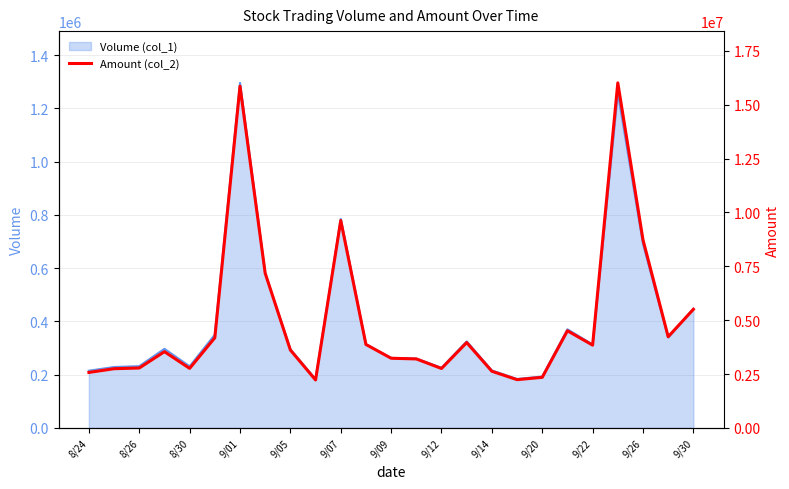

Is it true that the value at 9/01 is 24465479?

False